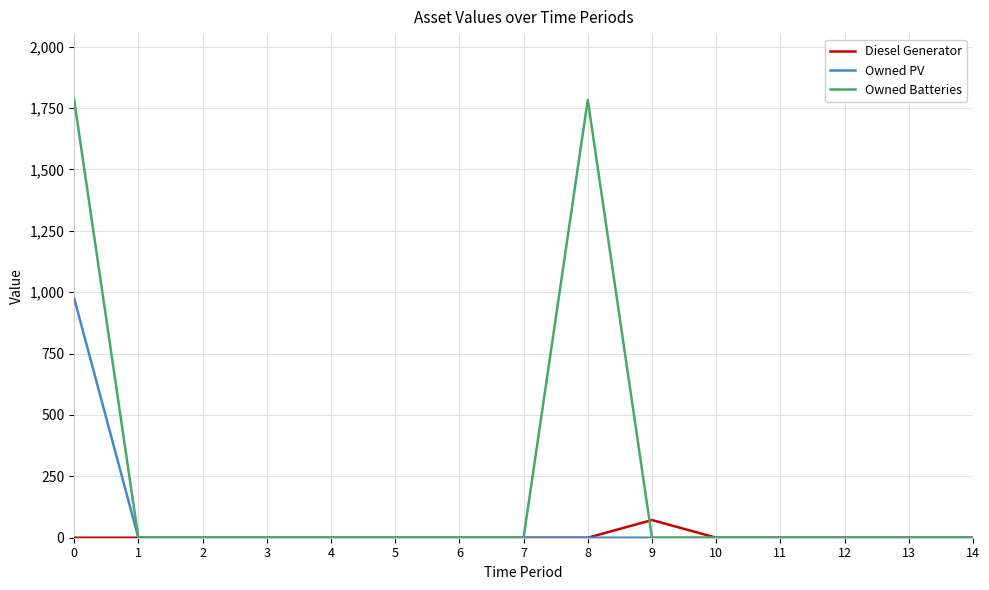

What is the greatest value displayed?

1783